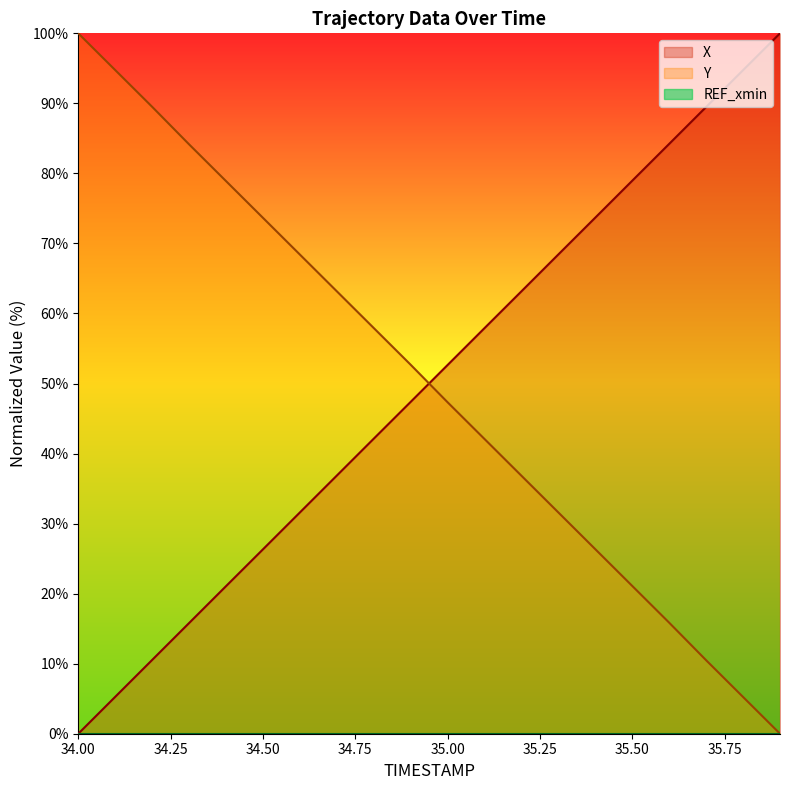

Which label corresponds to the largest value in the chart?

35.9